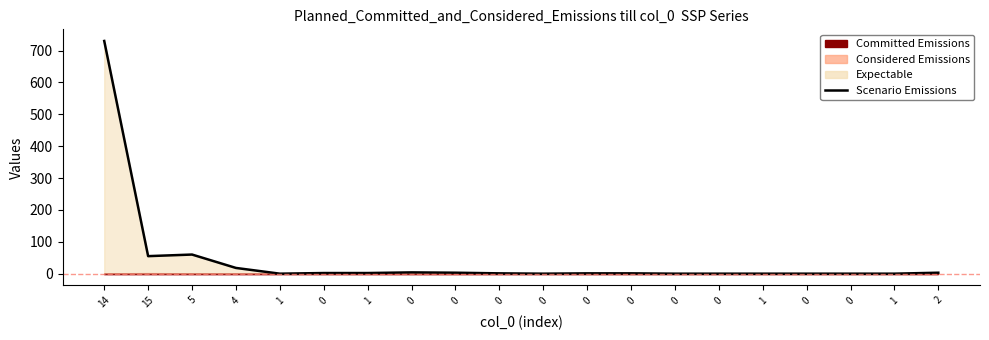

How many interior local valleys (lower than both neighbors) does the data have?

3